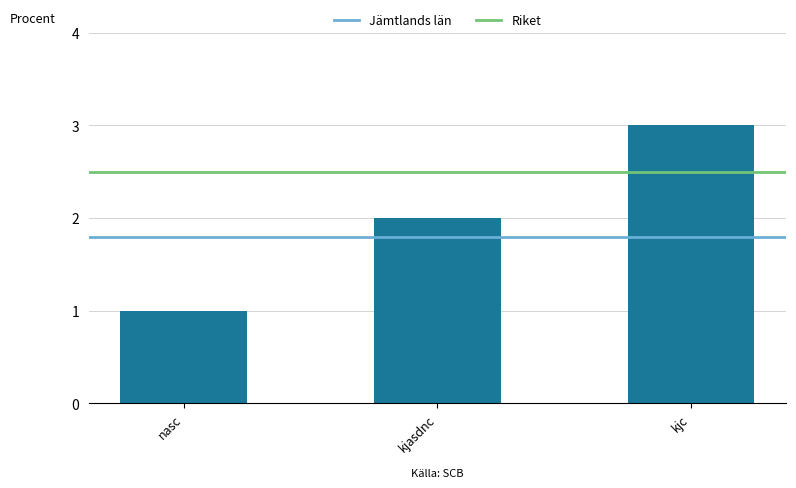

List the labels in order of value, largest first.

kjc, kjasdnc, nasc